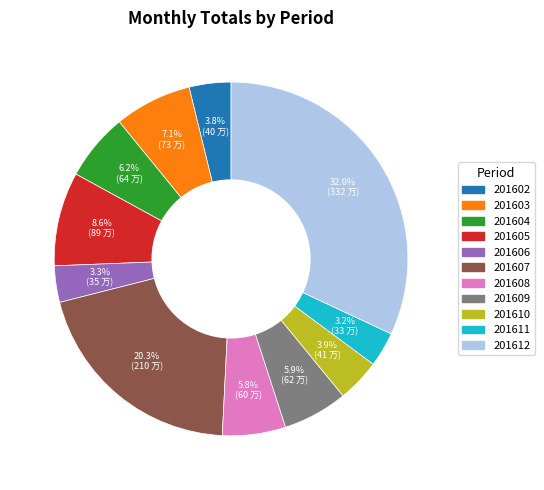

What percentage do 201603 and 201609 together represent?

13.0%